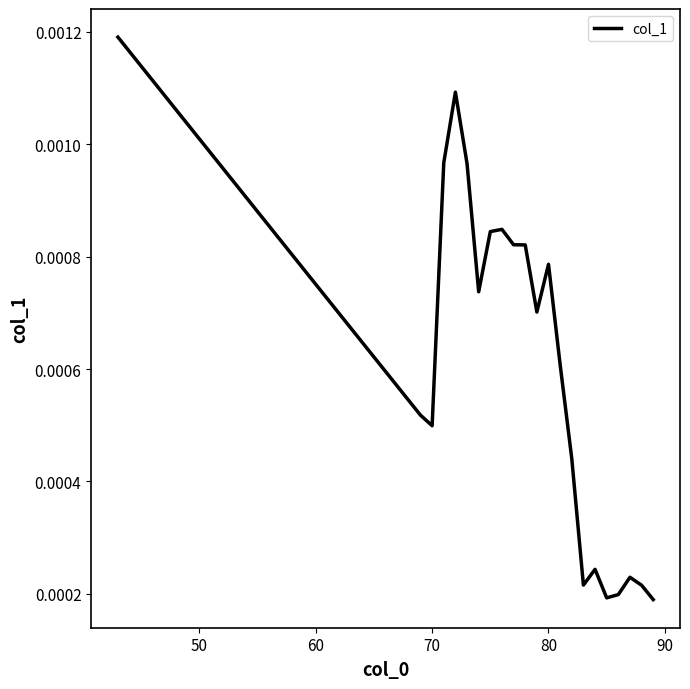

Does the chart display data point markers on the line(s)?

No